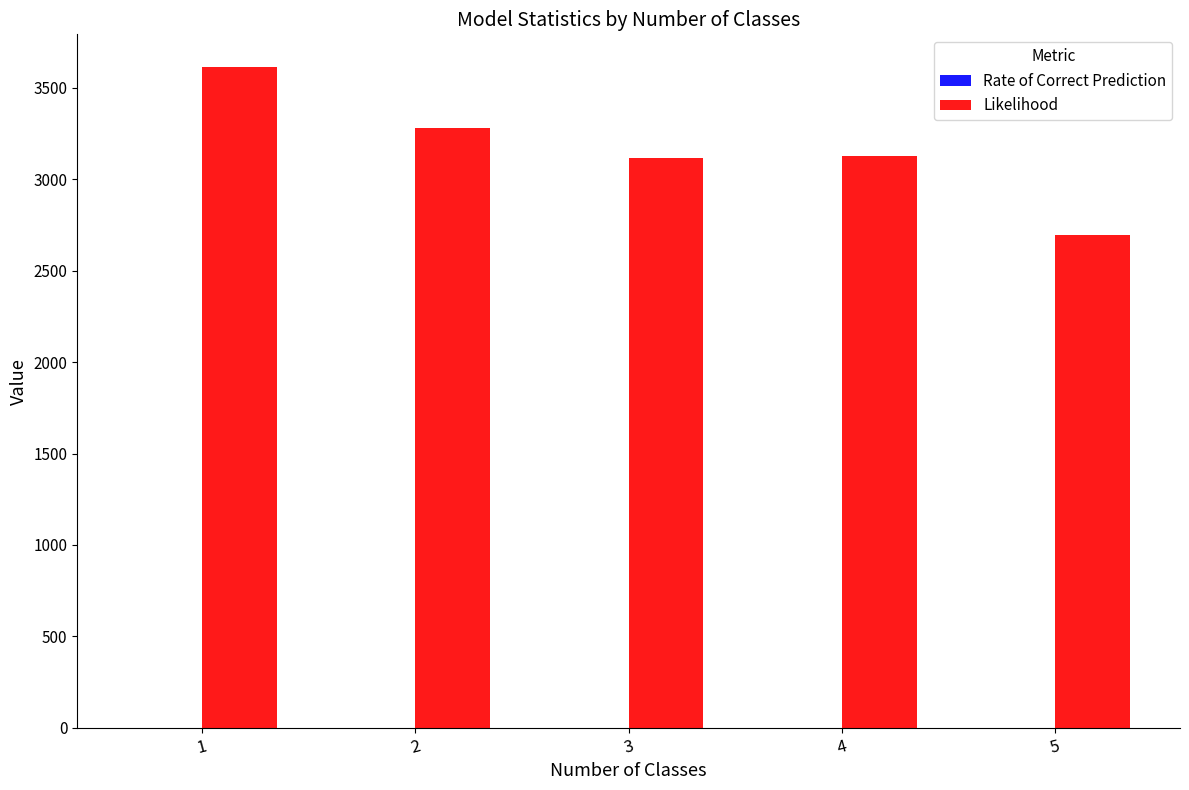

The value of Likelihood at 4 is 3127.0. True or false?

True